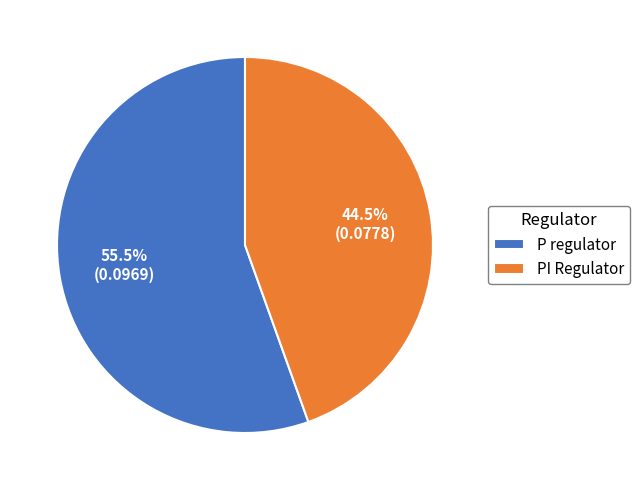

To the nearest percent, what portion does P regulator represent?

55%